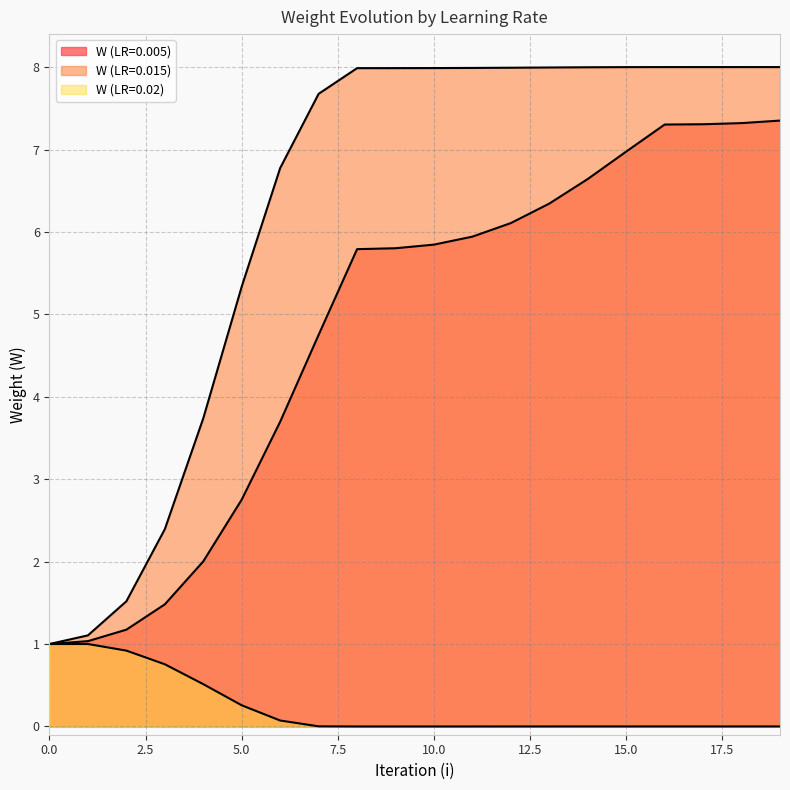

List the series in order of their peak value, highest first.

W (LR=0.015), W (LR=0.005), W (LR=0.02)